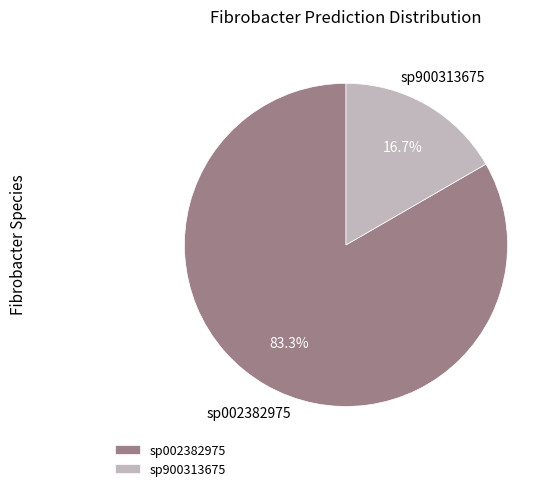

Combined, do sp900313675 and sp002382975 account for over 50%?

Yes